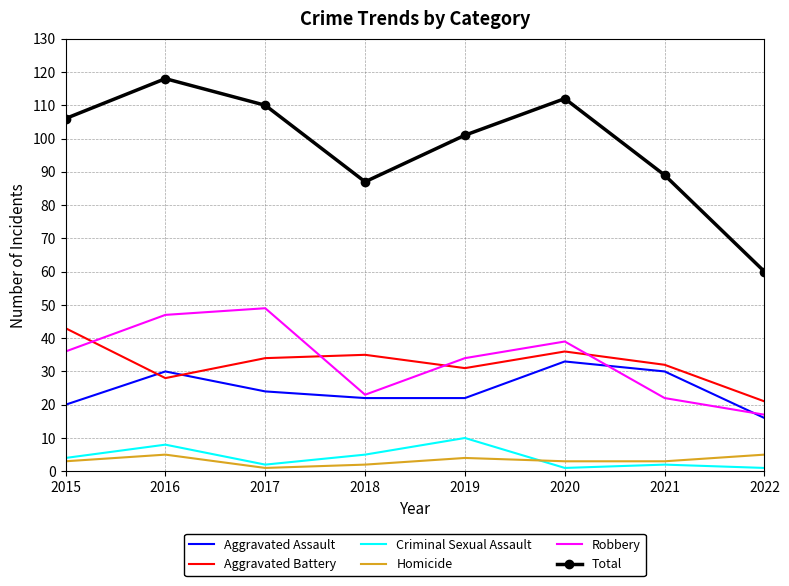

The Criminal Sexual Assault series shows 12 at 2016. True or false?

False